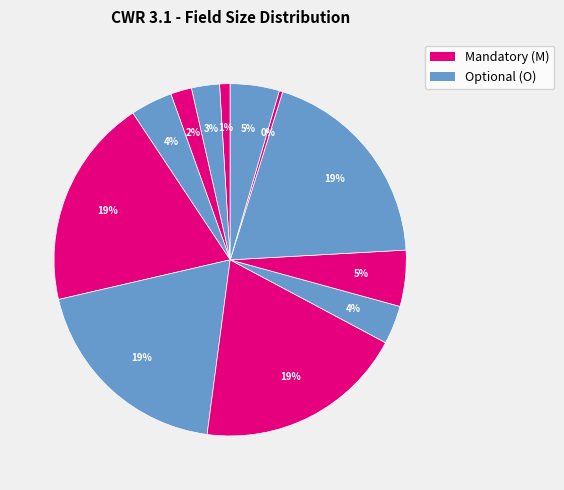

How many slices are in this pie chart?

12